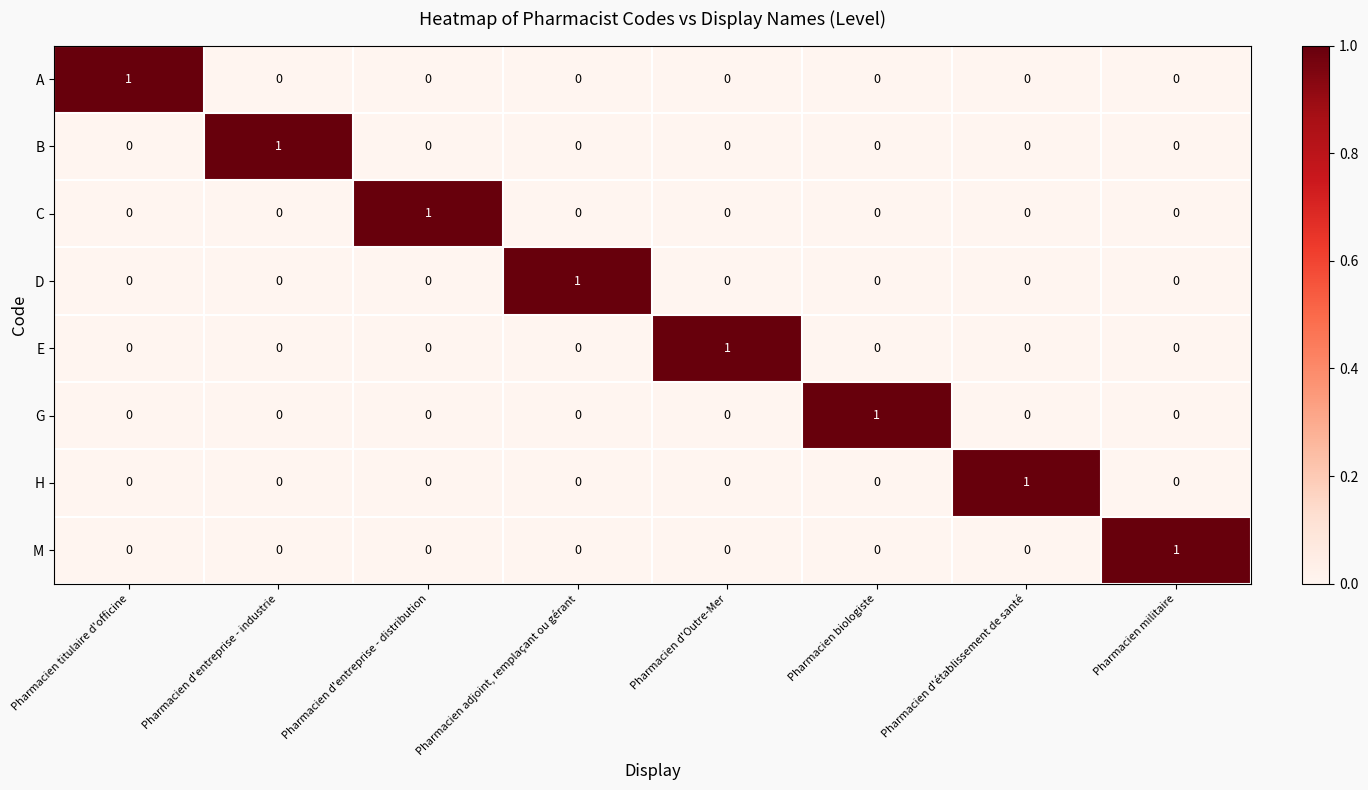

Count the number of categories in the chart.

8